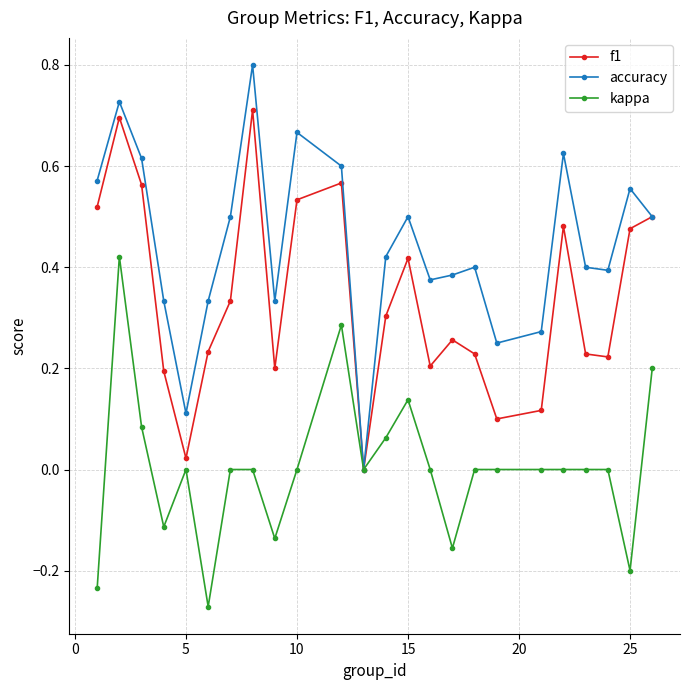

List the series in order of their overall mean, lowest first.

kappa, f1, accuracy